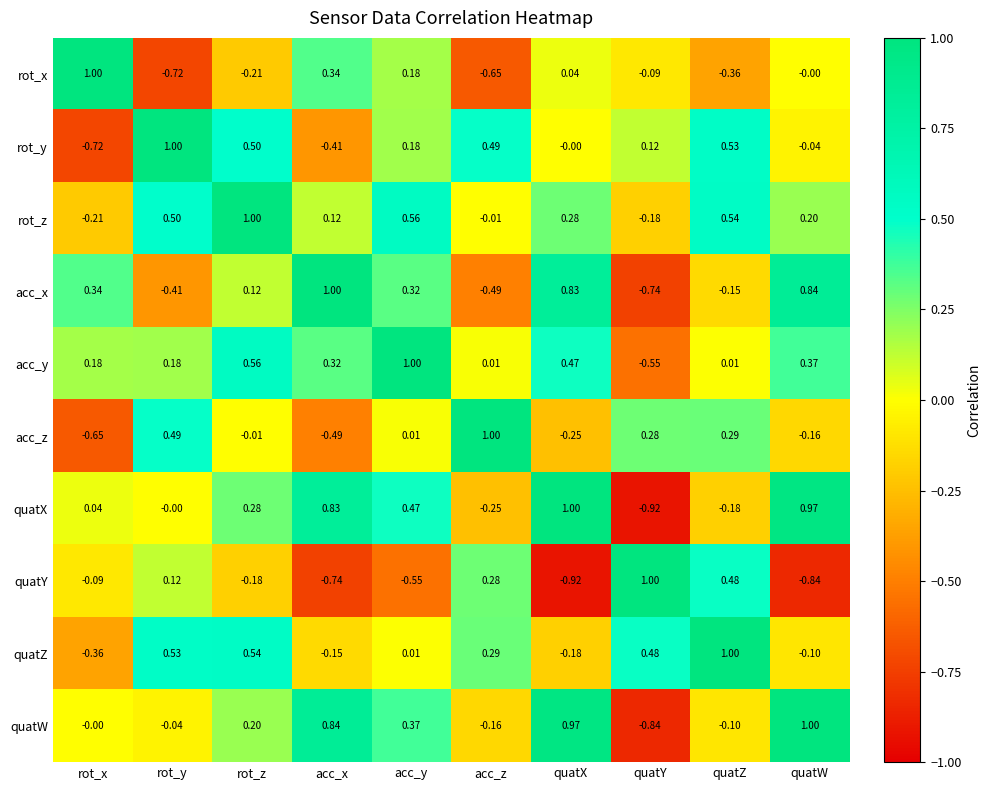

At which label does rot_y reach its peak?

rot_y